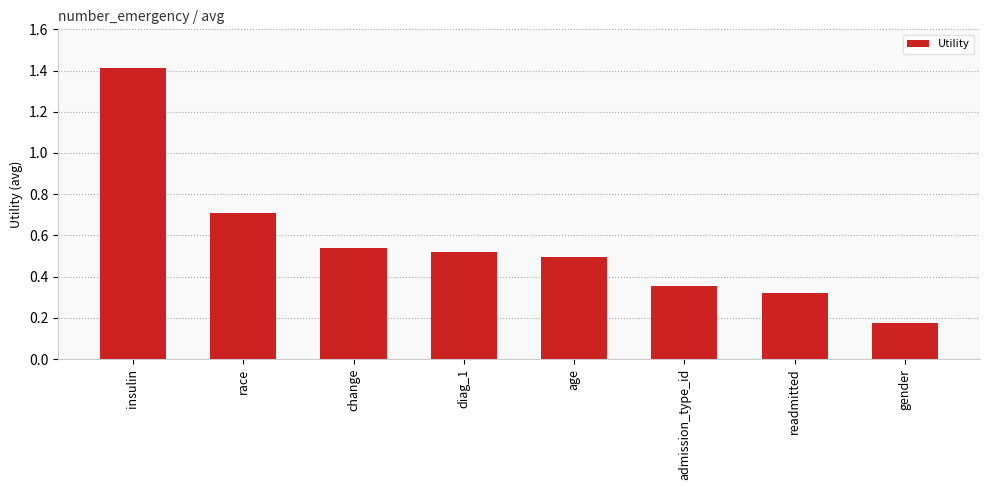

How many values are between 0 and 1?

7